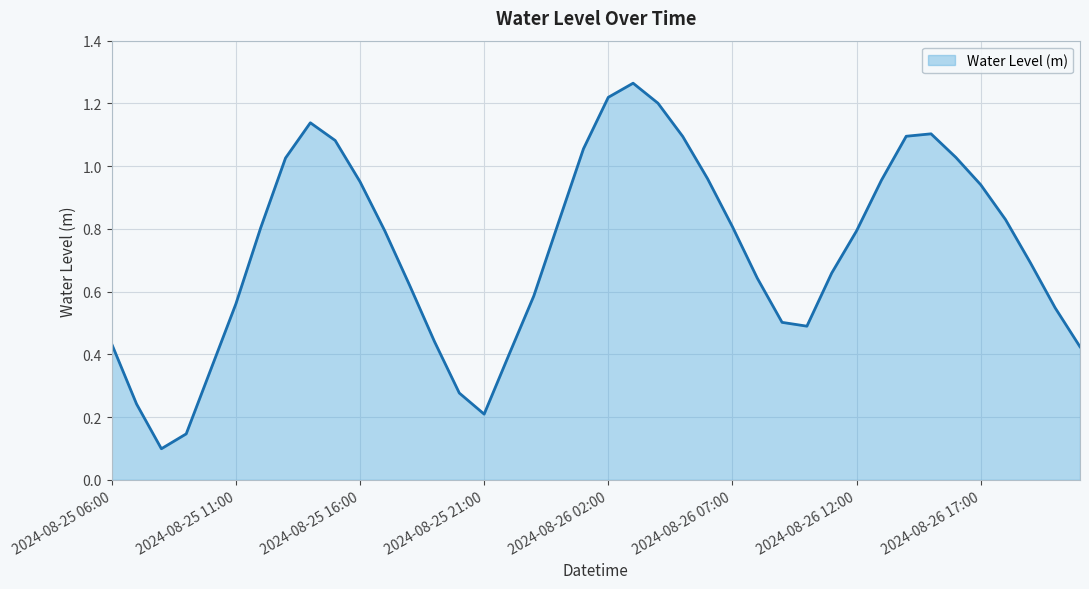

Does the chart have visible grid lines?

Yes